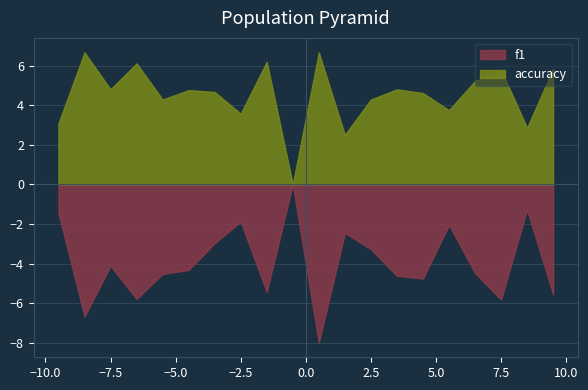

How many categories are shown in the chart?

20